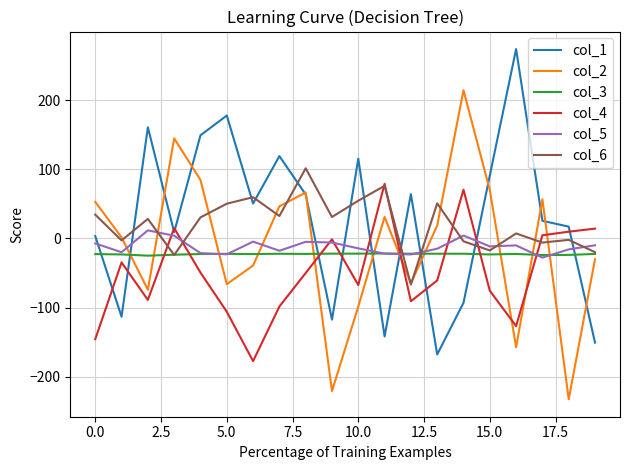

What is the maximum value shown in the chart?

273.8